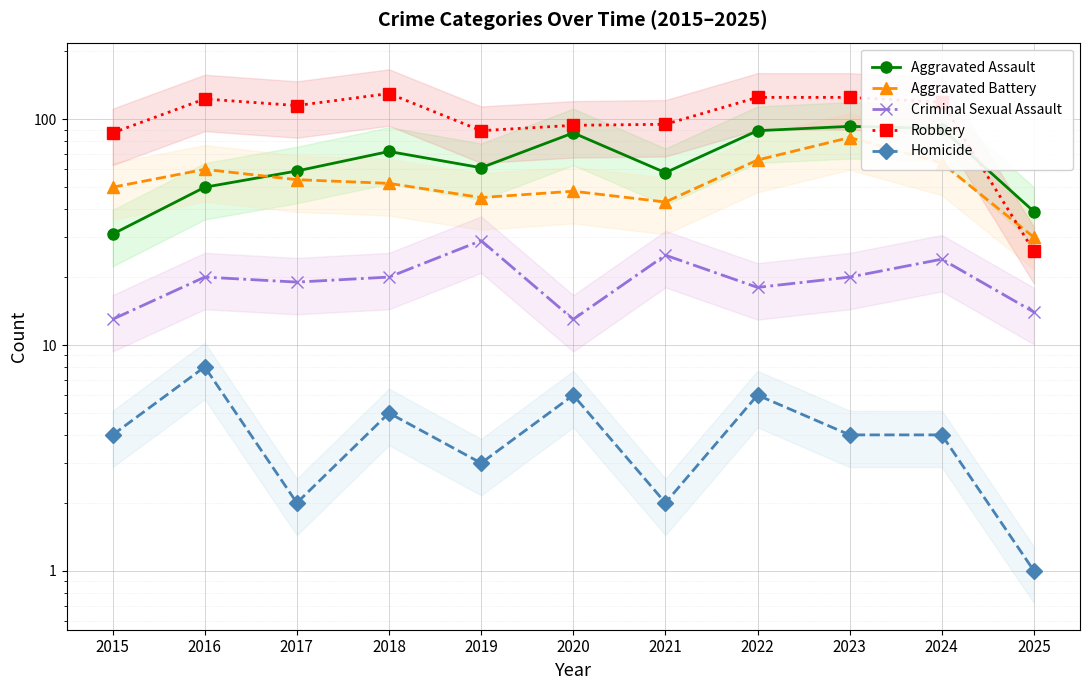

Reading left to right, list all the values displayed in this chart.

Aggravated Assault: 31	50	59	72	61	87	58	89	93	91	39
Aggravated Battery: 50	60	54	52	45	48	43	66	83	64	30
Criminal Sexual Assault: 13	20	19	20	29	13	25	18	20	24	14
Robbery: 87	123	115	130	89	94	95	125	125	119	26
Homicide: 4	8	2	5	3	6	2	6	4	4	1